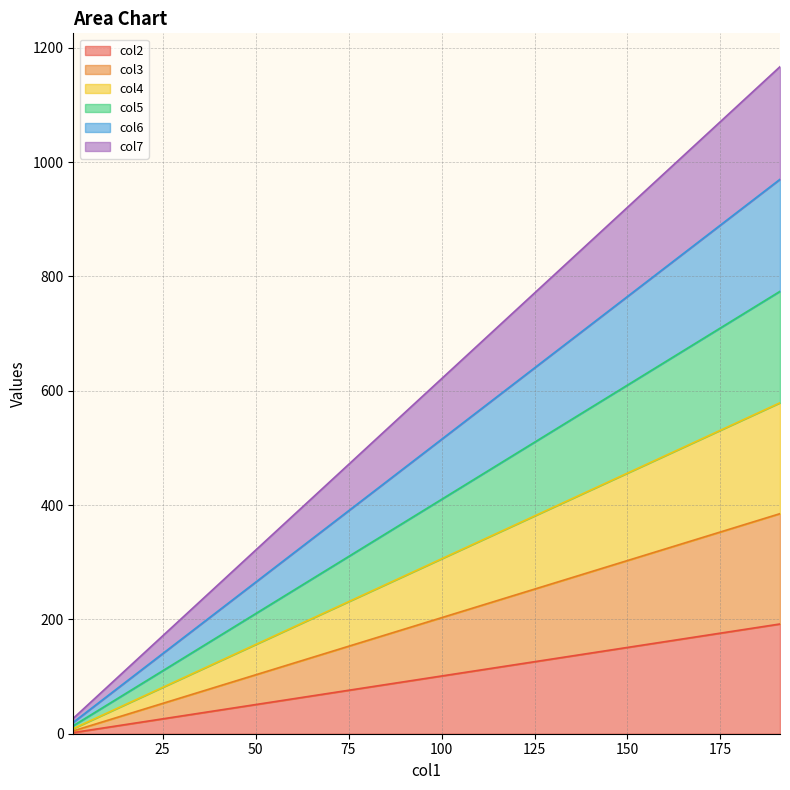

Reading left to right, what are all the values shown in this chart?

col2: 1=2	11=12	21=22	31=32	41=42	51=52	61=62	71=72	81=82	91=92	101=102	111=112	121=122	131=132	141=142	151=152	161=162	171=172	181=182	191=192
col3: 1=5	11=25	21=45	31=65	41=85	51=105	61=125	71=145	81=165	91=185	101=205	111=225	121=245	131=265	141=285	151=305	161=325	171=345	181=365	191=385
col4: 1=9	11=39	21=69	31=99	41=129	51=159	61=189	71=219	81=249	91=279	101=309	111=339	121=369	131=399	141=429	151=459	161=489	171=519	181=549	191=579
col5: 1=14	11=54	21=94	31=134	41=174	51=214	61=254	71=294	81=334	91=374	101=414	111=454	121=494	131=534	141=574	151=614	161=654	171=694	181=734	191=774
col6: 1=20	11=70	21=120	31=170	41=220	51=270	61=320	71=370	81=420	91=470	101=520	111=570	121=620	131=670	141=720	151=770	161=820	171=870	181=920	191=970
col7: 1=27	11=87	21=147	31=207	41=267	51=327	61=387	71=447	81=507	91=567	101=627	111=687	121=747	131=807	141=867	151=927	161=987	171=1047	181=1107	191=1167